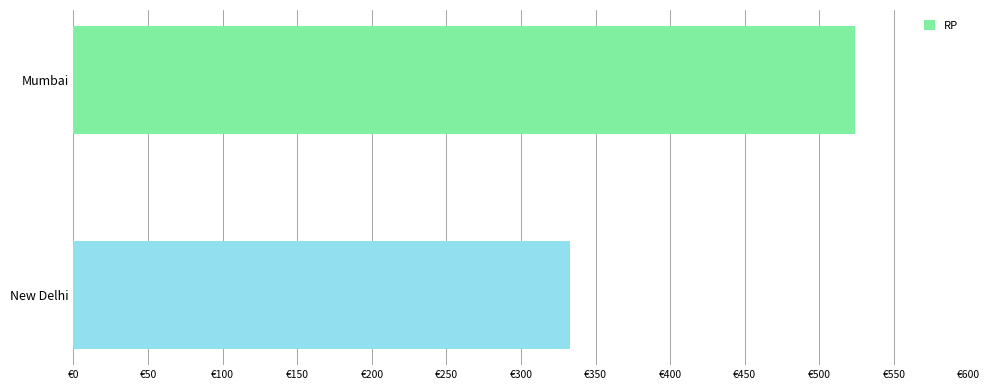

Does the chart contain any negative values?

No